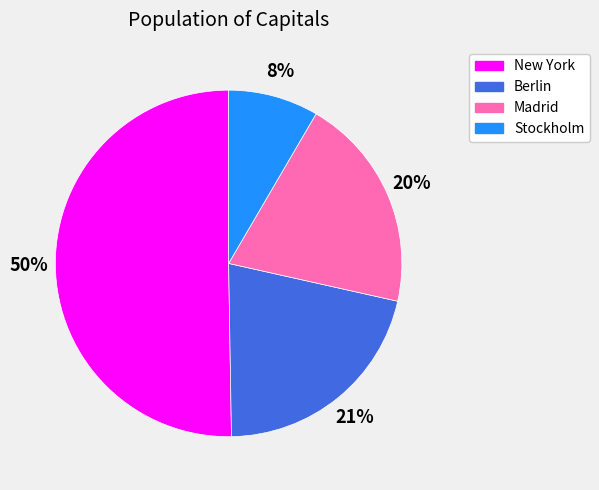

Is Stockholm the majority of the pie?

No